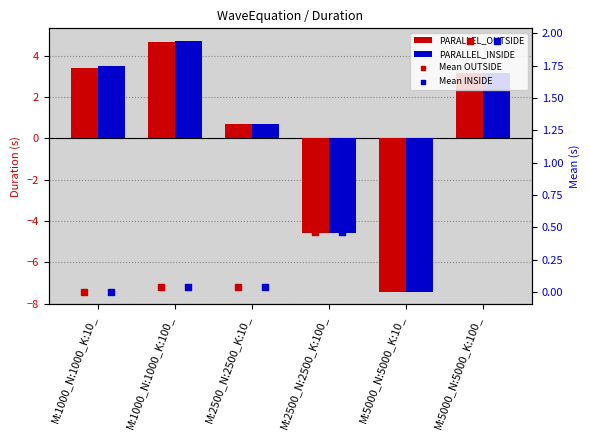

At which category is the sum across all series the highest?

M:5000_N:5000_K:100_